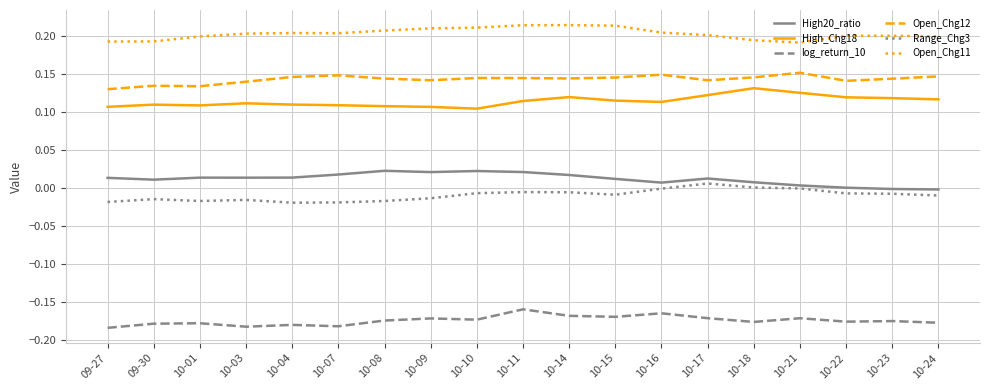

What is the spread (max minus min) of values at 09-30?

0.4